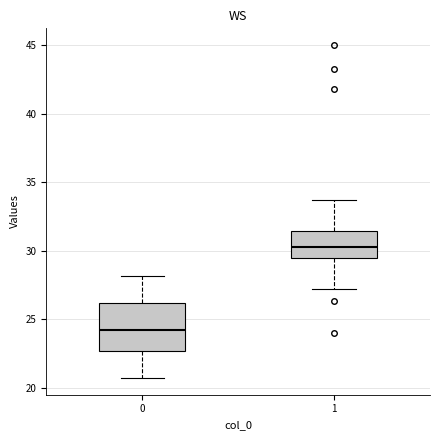

Which box has the highest median line?

1